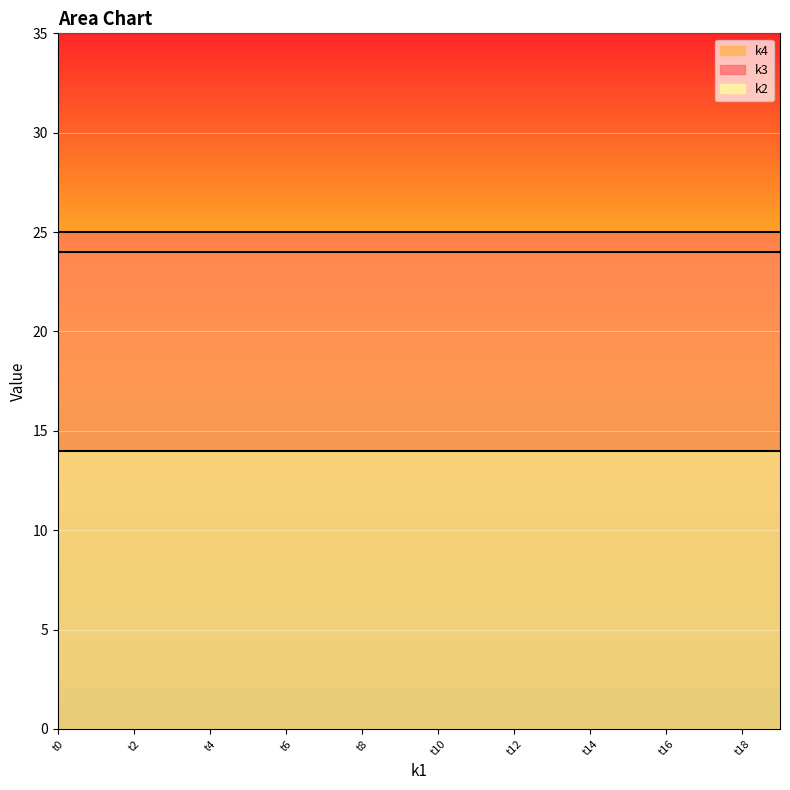

Is it true that k4_line equals 24 at t2?

True